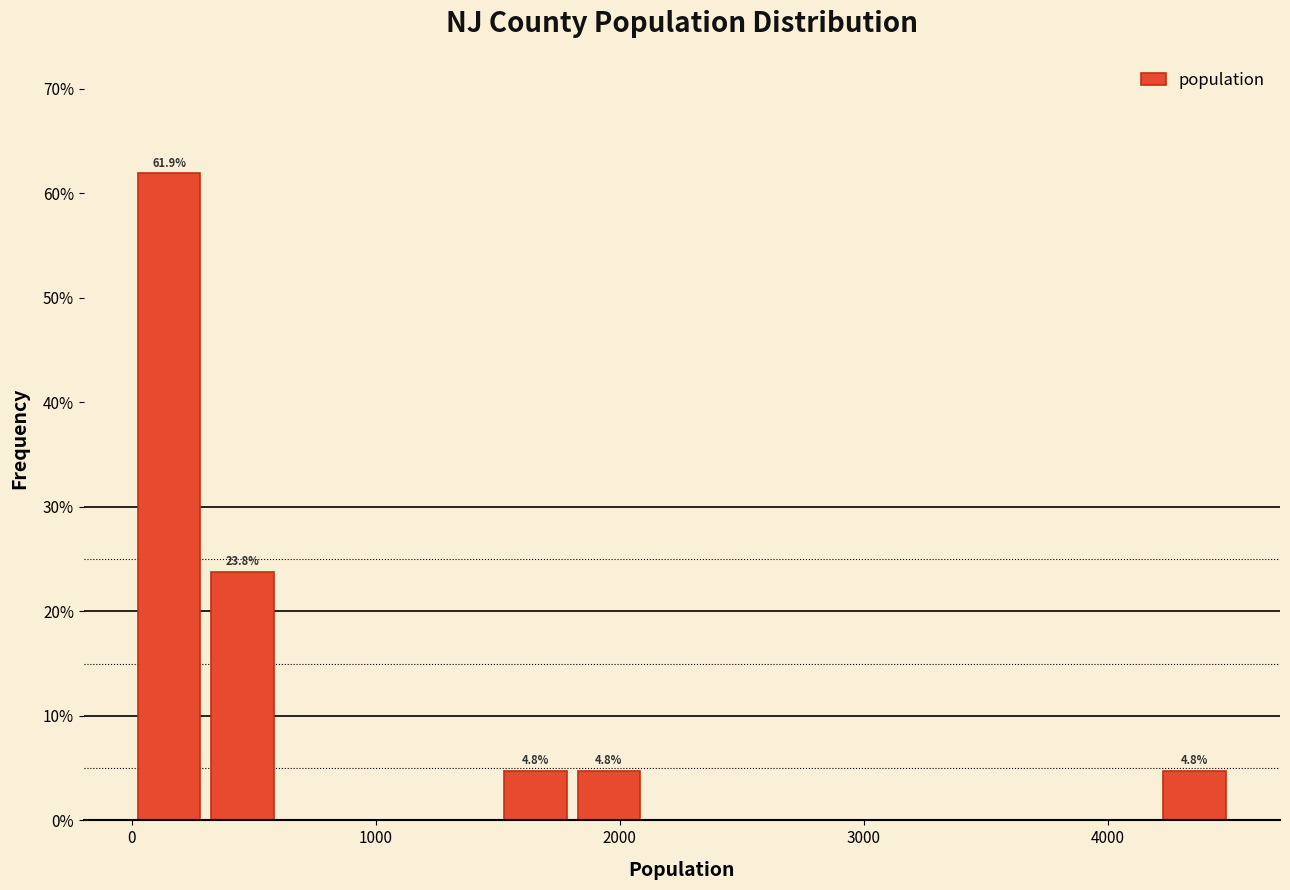

Around what value on the x-axis is the tallest bar? Give the approximate position of its centre, as read against the axis.

200